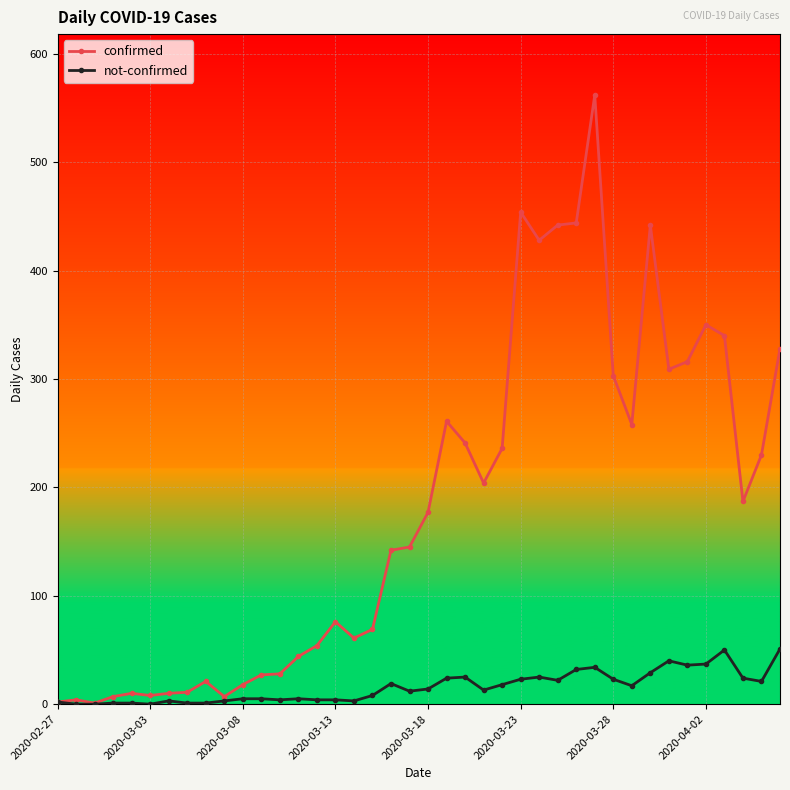

How many series are shown in this chart?

2